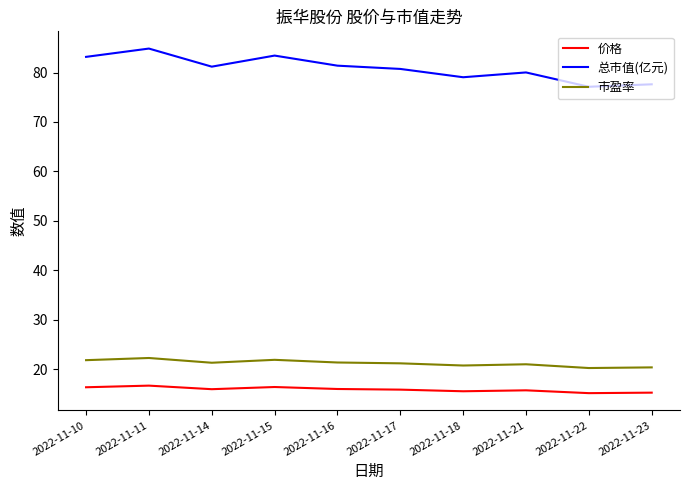

What is the average value of the 市盈率 series?

21.2